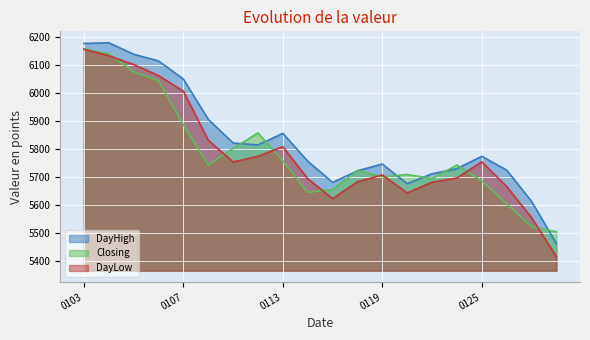

What is the average value of the DayLow series?

5788.6